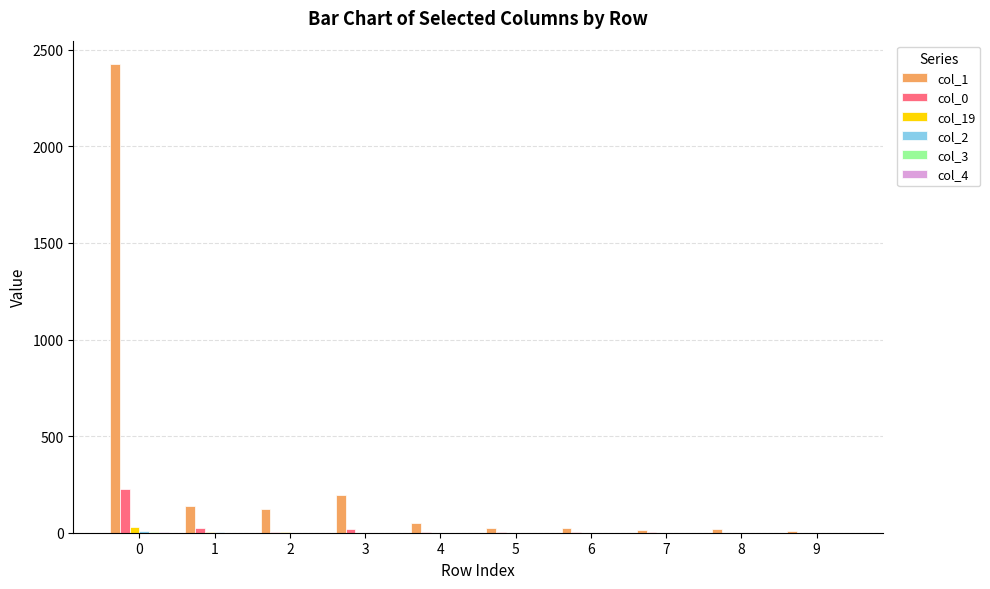

Does the chart contain stacked bars?

No